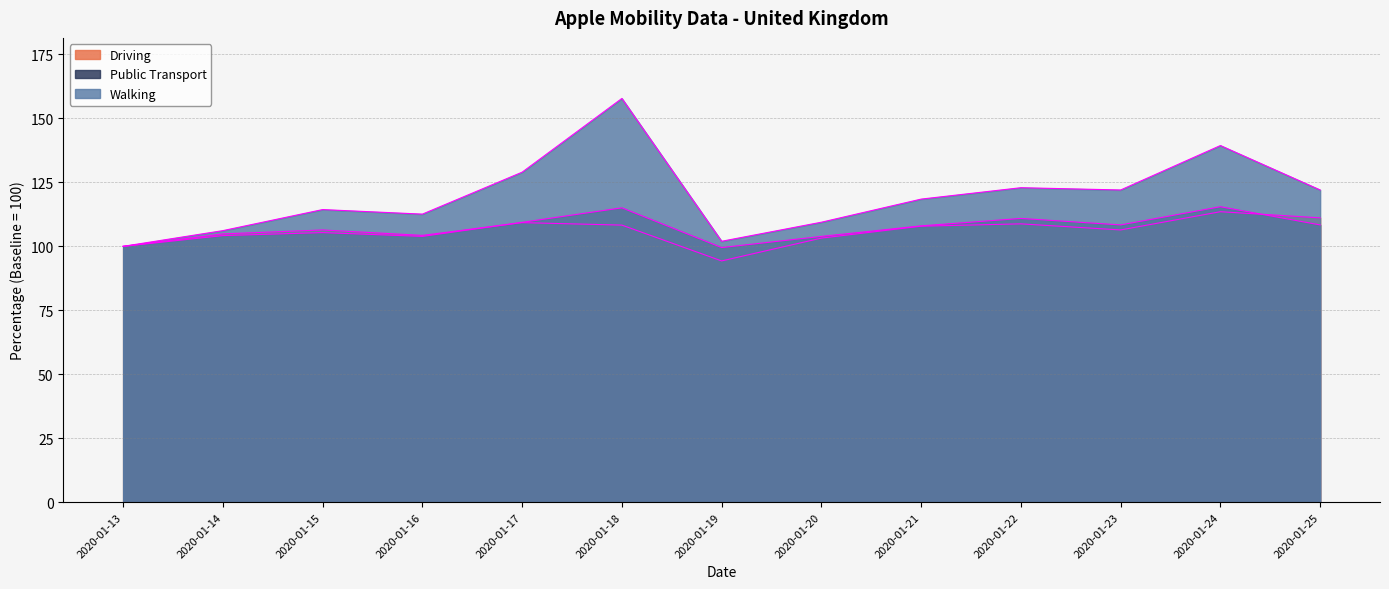

What is the maximum value for Public Transport?

115.5